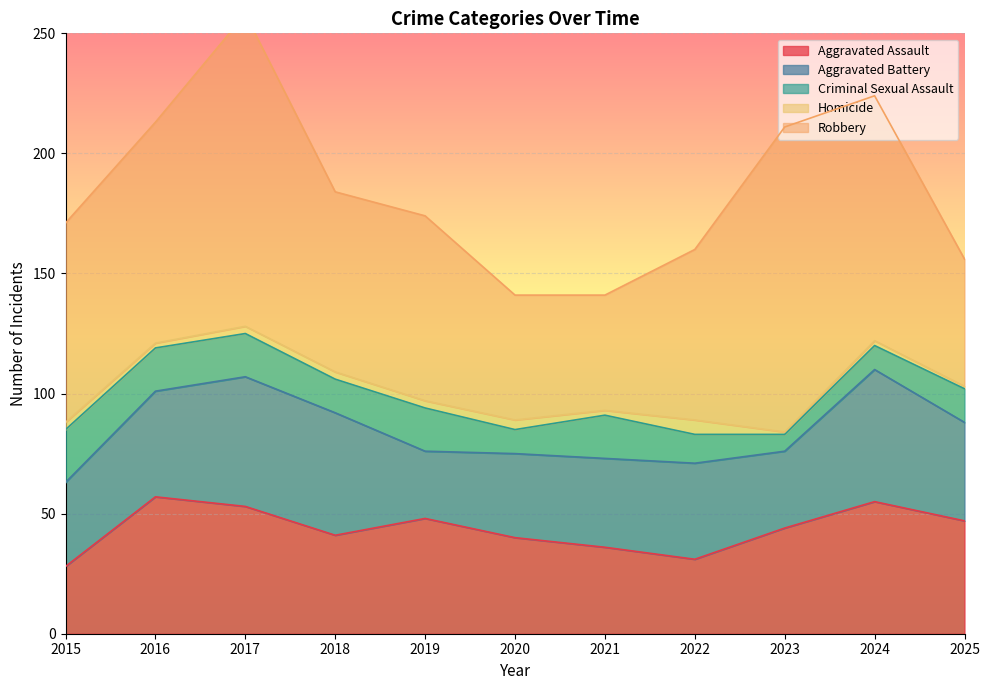

The Homicide series shows 1 at 2021. True or false?

False